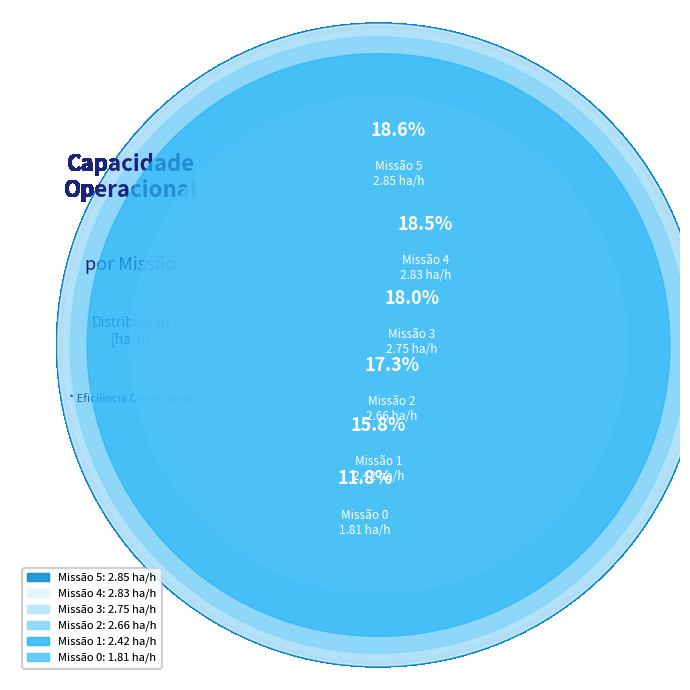

Is it true that 5 is 19% of the pie?

True